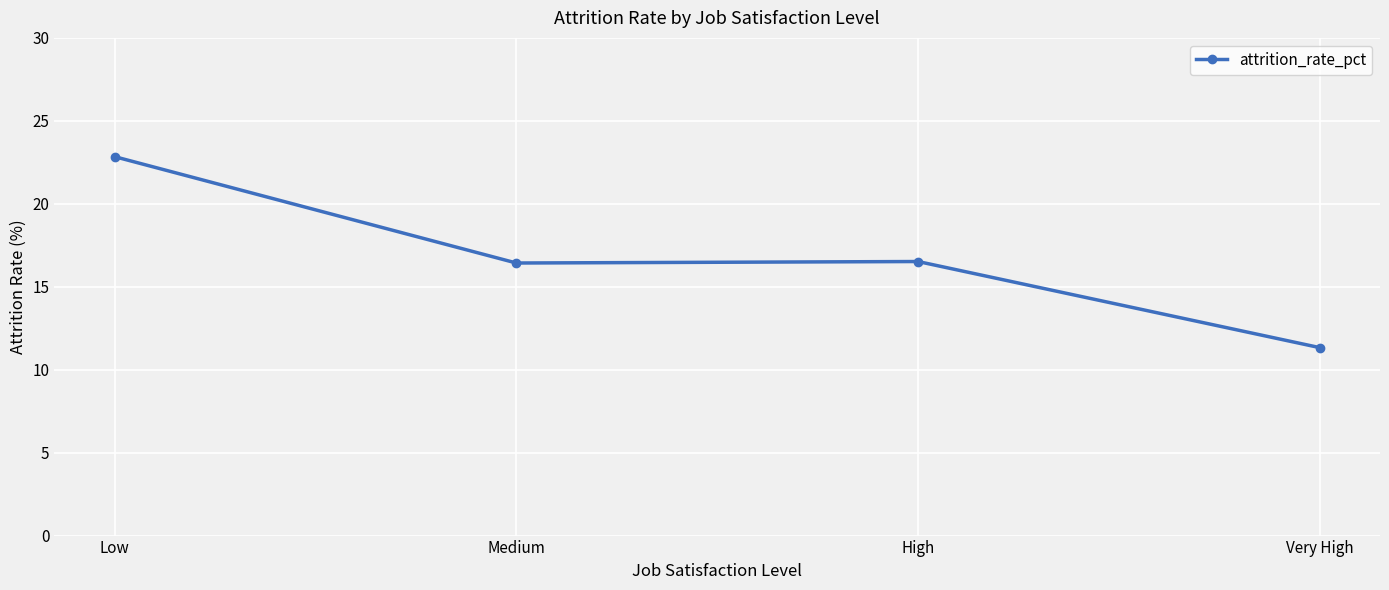

How many values exceed 16?

3